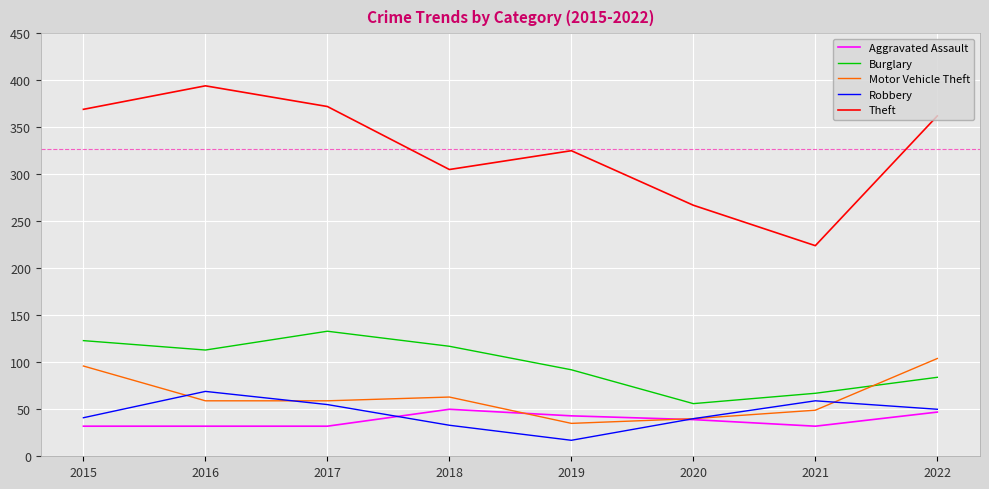

True or false: Robbery and Theft cross at least once.

False